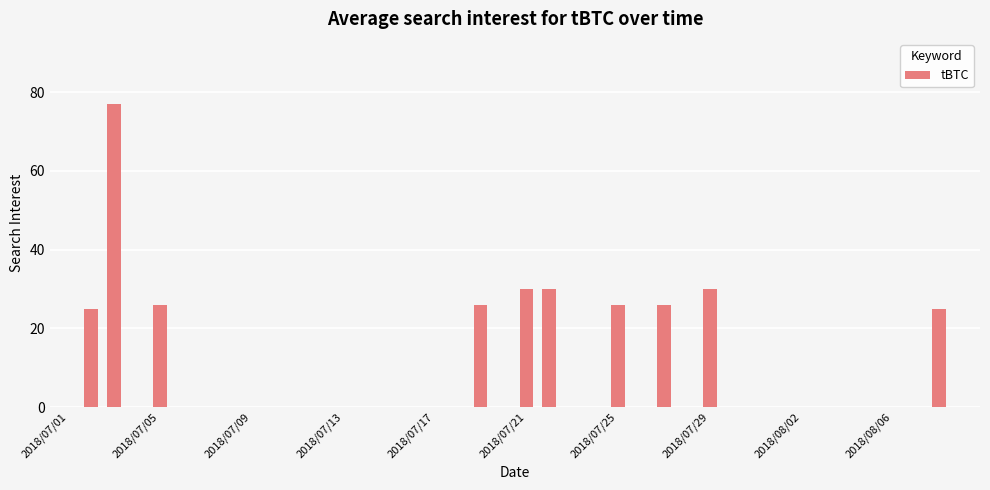

What is the greatest value displayed?

77